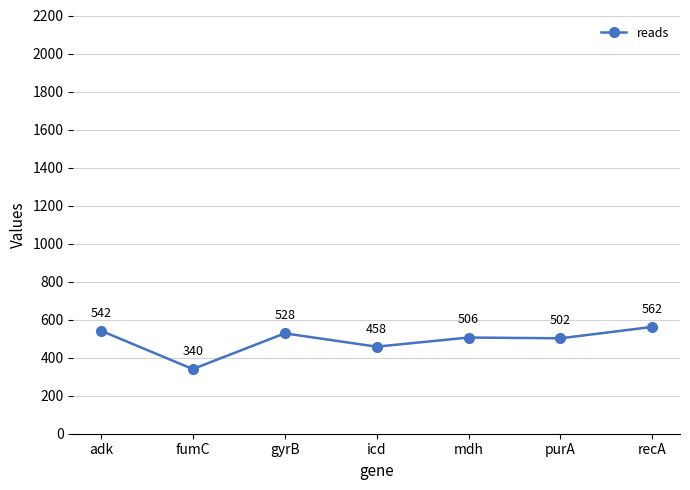

What is the change in value from gyrB to recA?

+34